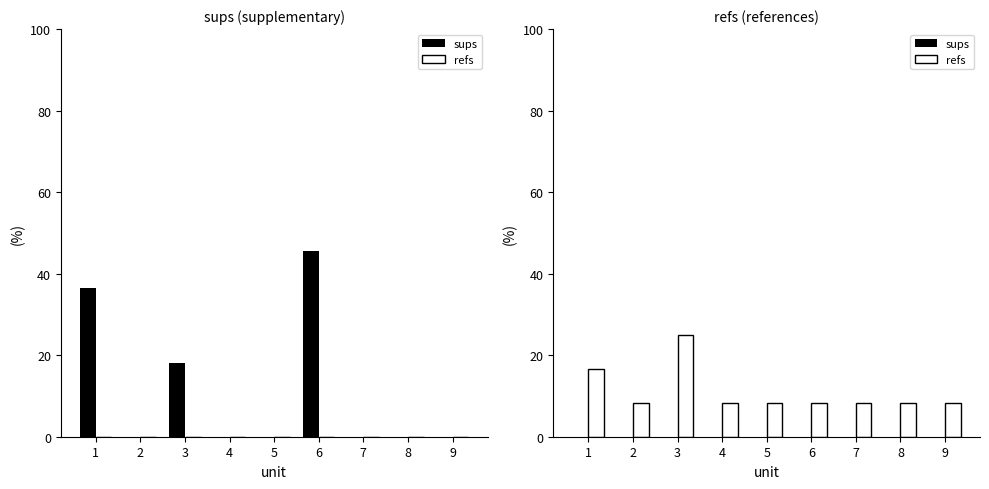

What are all the series names shown in the legend?

sups, refs